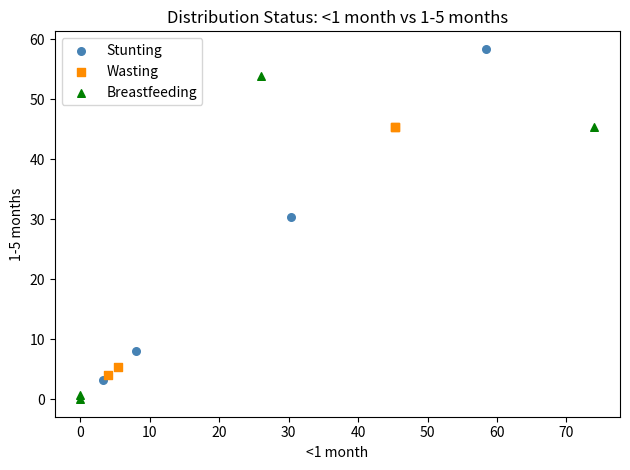

Which series reaches the minimum Y coordinate?

Breastfeeding